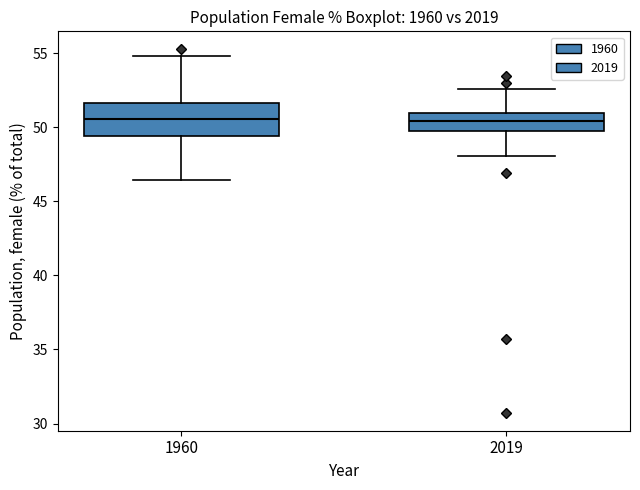

Reading left to right, read every box against the y-axis: the position of its median line, the range the box covers, and the ends of its whiskers. The values are not printed on the chart, so give them approximately, as read against the axis.

1960: median 50.5, box 49.5 to 51.5, whiskers 46.5 to 55.0
2019: median 50.5, box 49.5 to 51.0, whiskers 48.0 to 52.5